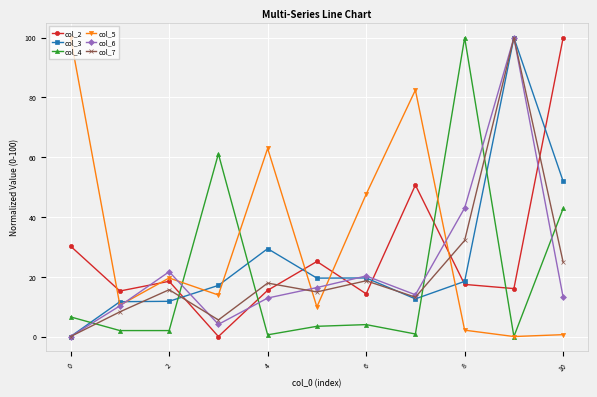

Which series ends up on top after the final intersection of col_7 and col_5?

col_7